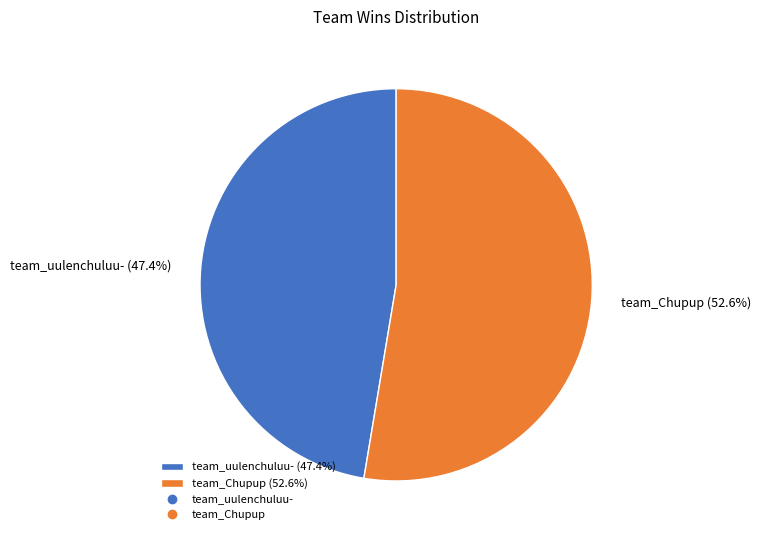

Which category has the biggest portion of the pie?

team_Chupup